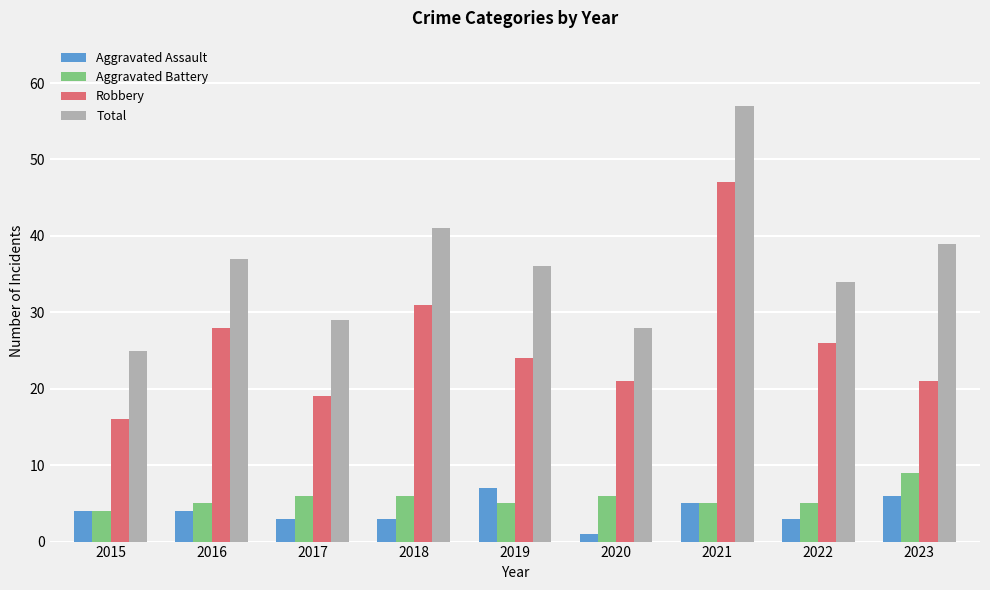

What are all the series names shown in the legend?

Aggravated Assault, Aggravated Battery, Robbery, Total